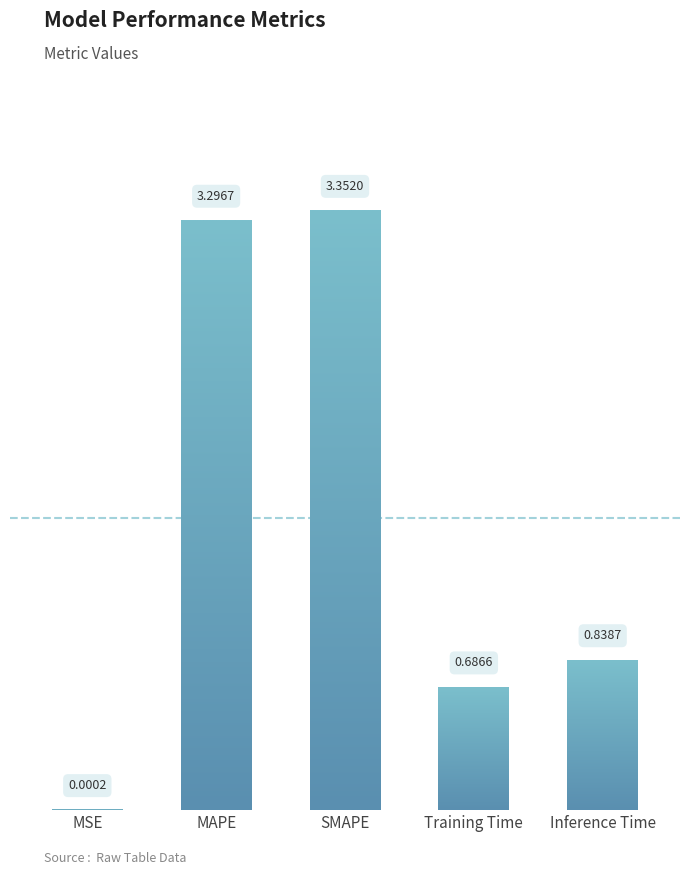

What is the difference between the maximum and minimum values?

3.4